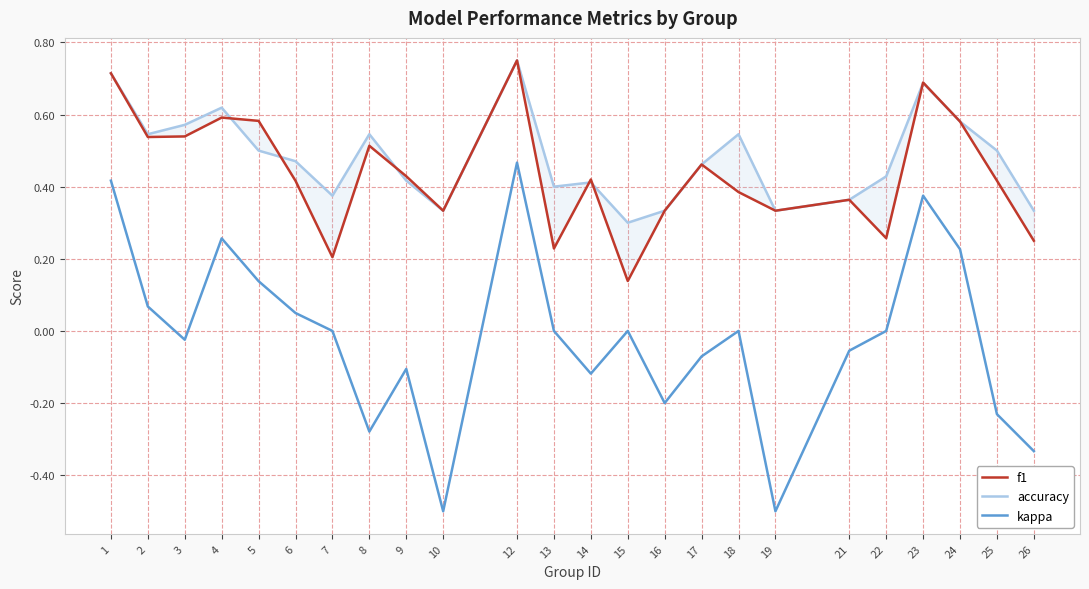

Is the value of kappa at 26 greater than the value of accuracy at 3?

No